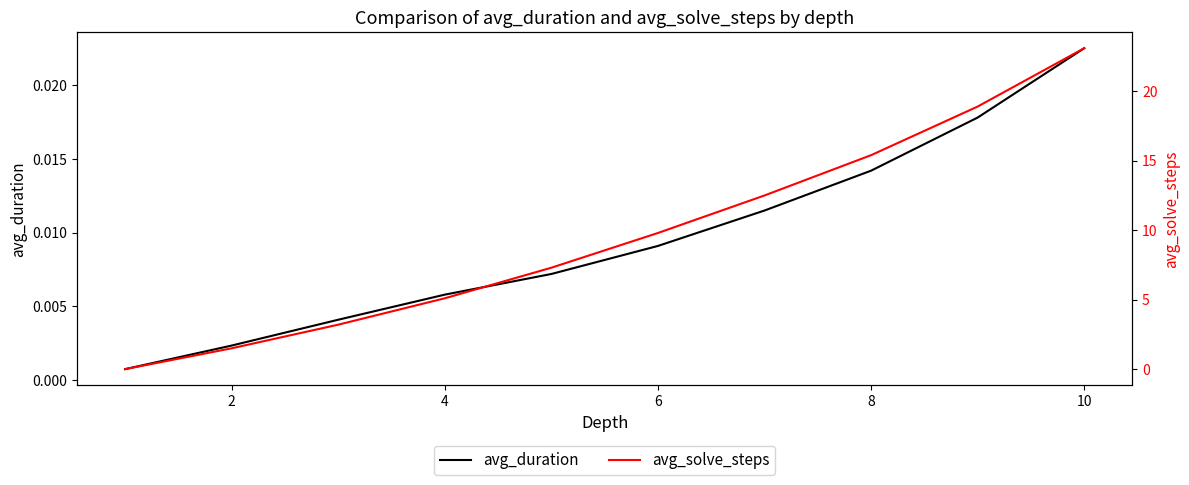

How many series are shown in this chart?

2